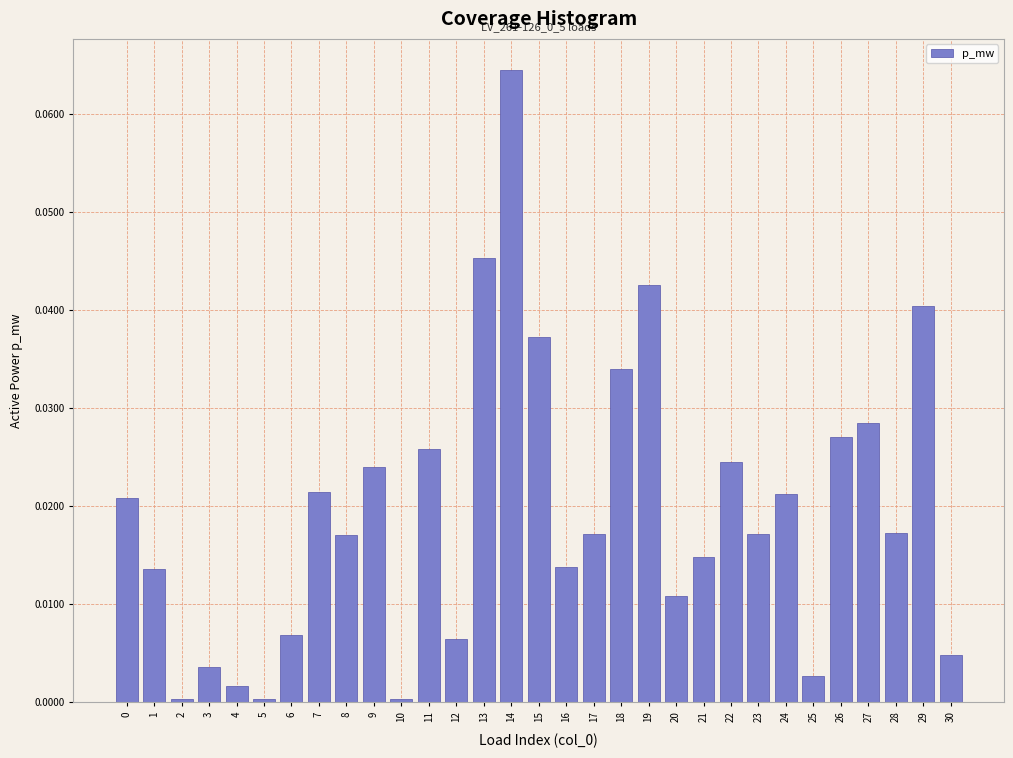

The value at 24 is 0.0. True or false?

True